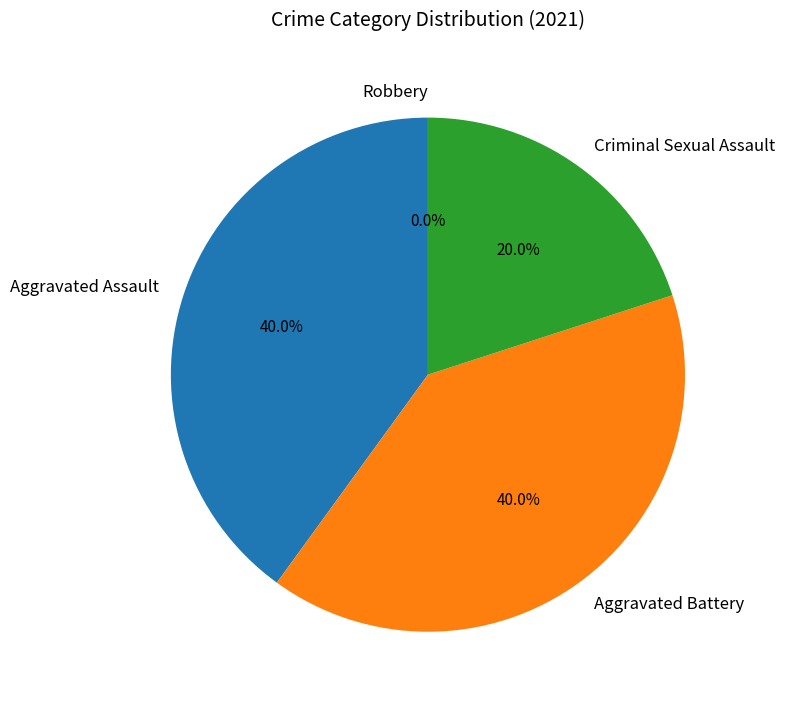

What percentage do Criminal Sexual Assault and Aggravated Assault together represent?

60.0%